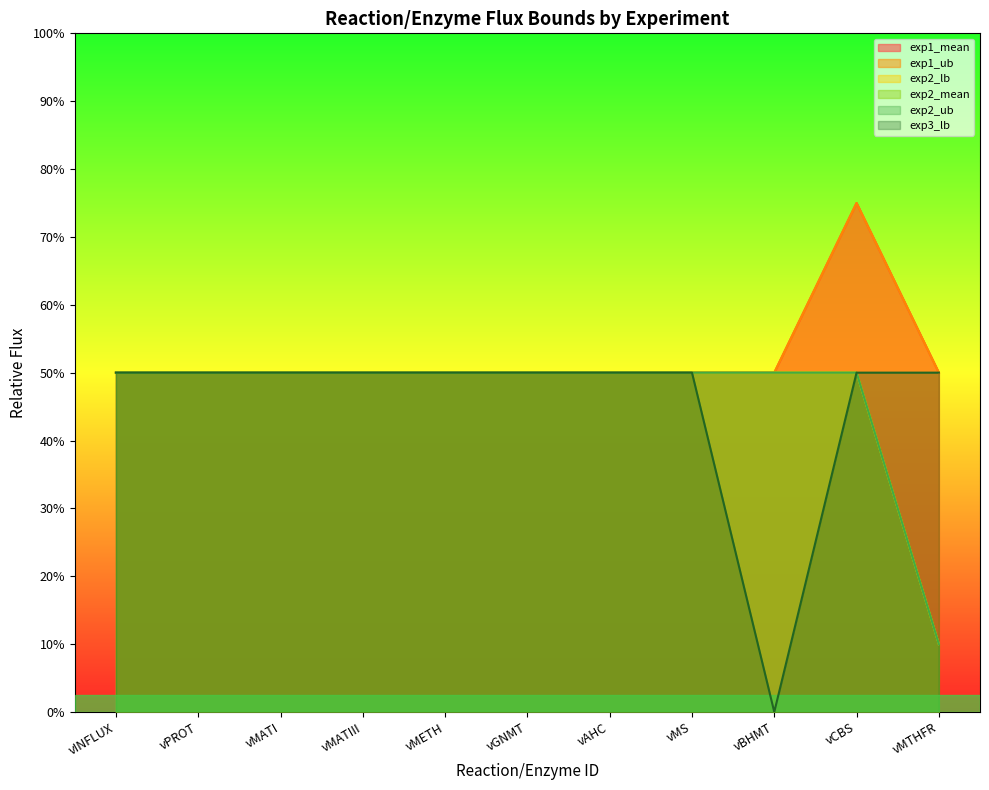

How many exp1_mean values are between 1 and 2?

11